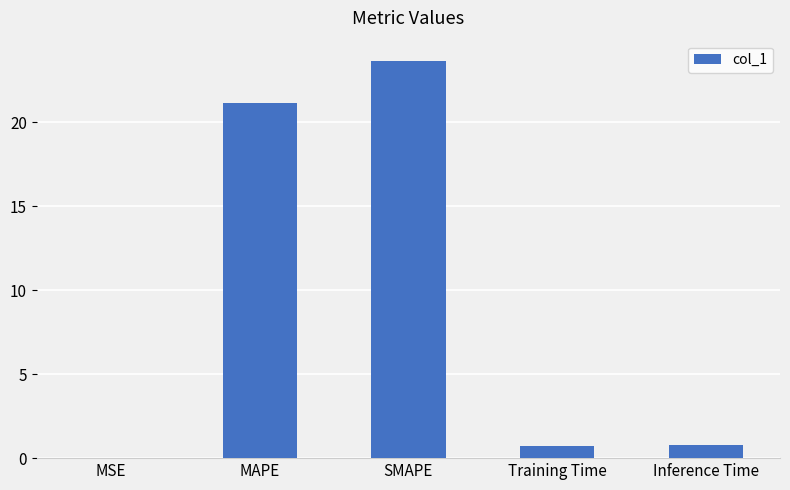

What is the approximate value at MAPE?

21.2